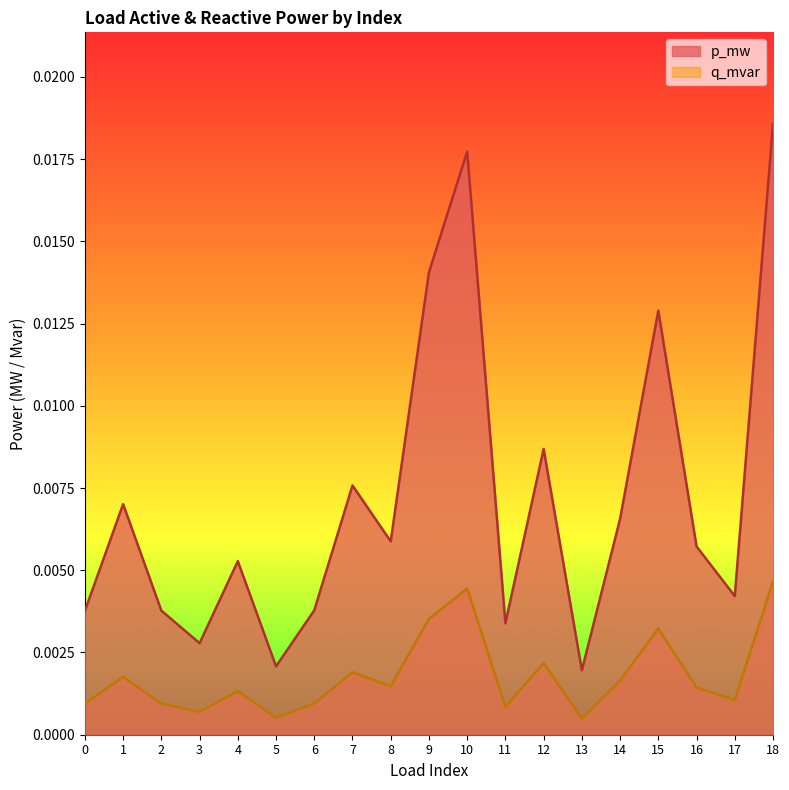

At which category is the sum across all series the highest?

18